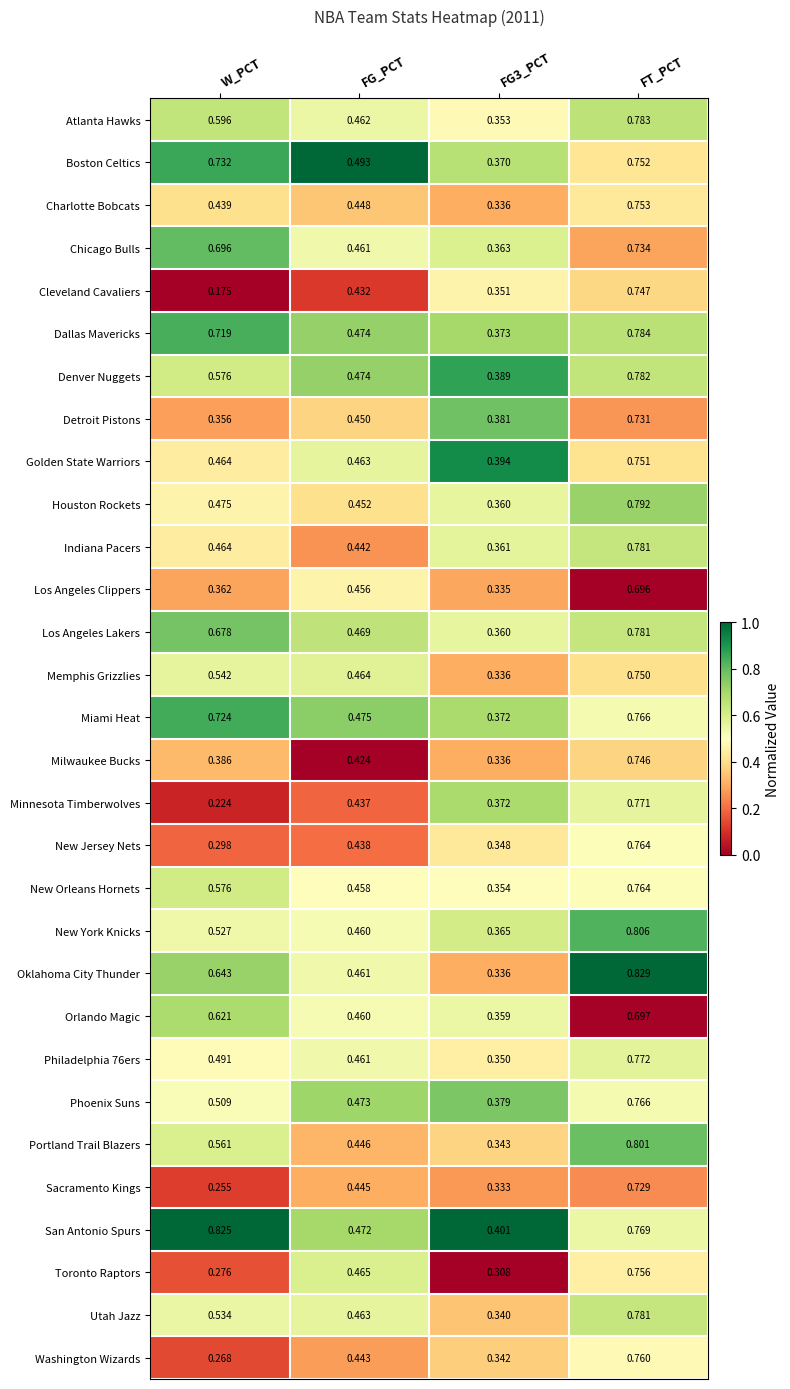

Which series has the largest total across all categories?

San Antonio Spurs